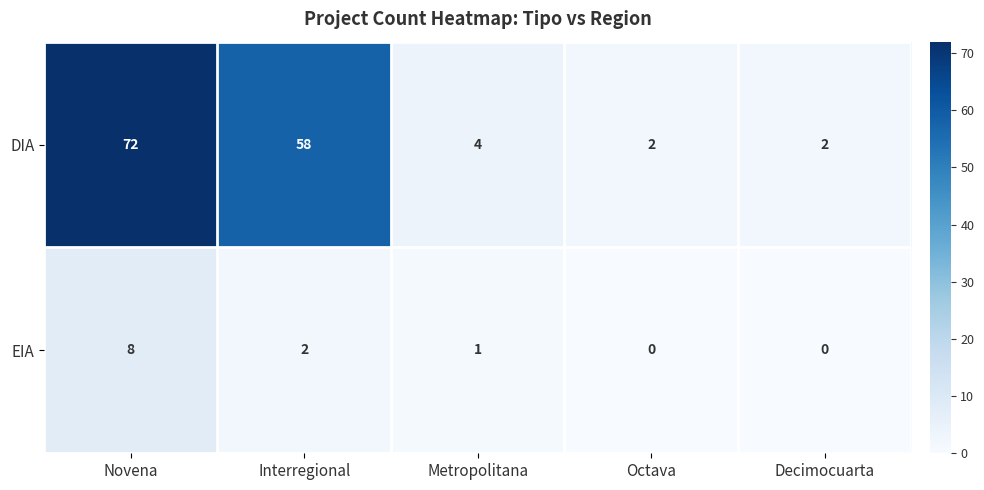

Reading right to left, list all the values displayed in this chart.

DIA: Decimocuarta=2	Octava=2	Metropolitana=4	Interregional=58	Novena=72
EIA: Decimocuarta=0	Octava=0	Metropolitana=1	Interregional=2	Novena=8